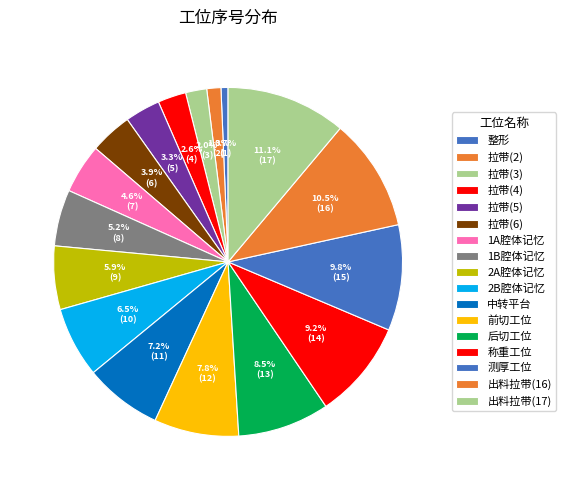

Does 1B腔体记忆 account for over 50% of the chart?

No